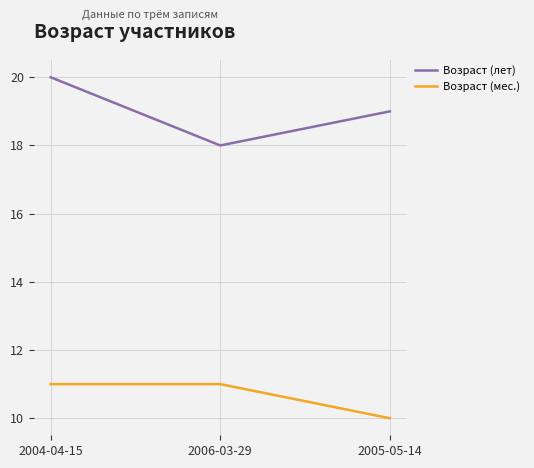

Rank the series by their maximum value, from highest to lowest.

Возраст (лет), Возраст (мес.)